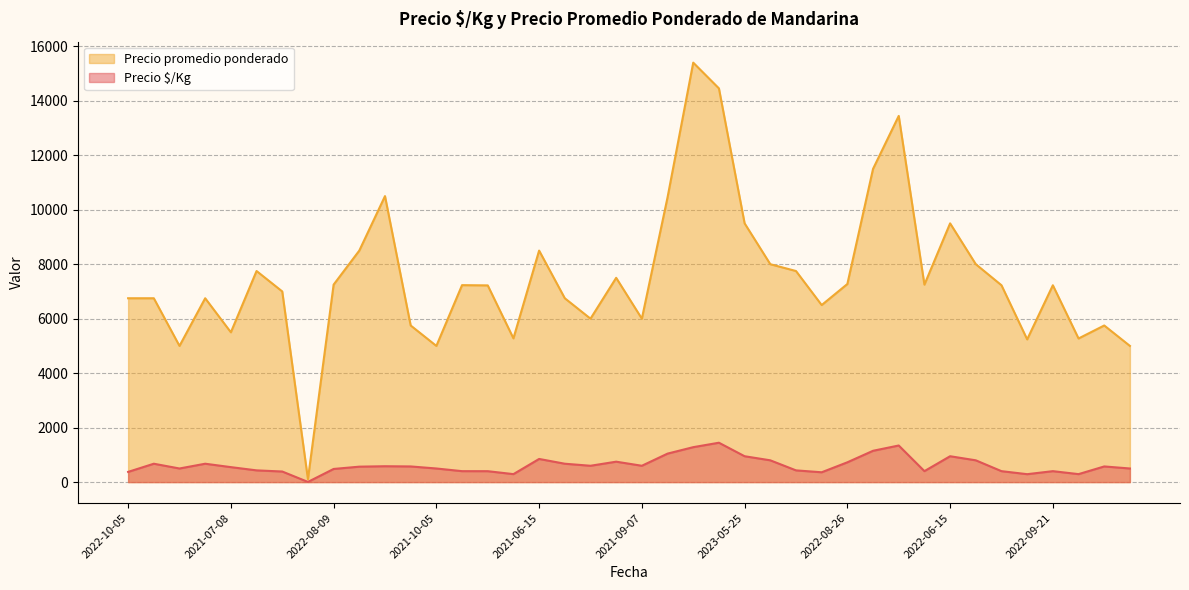

Rank the series by their average value, from lowest to highest.

Precio $/Kg, Precio promedio ponderado